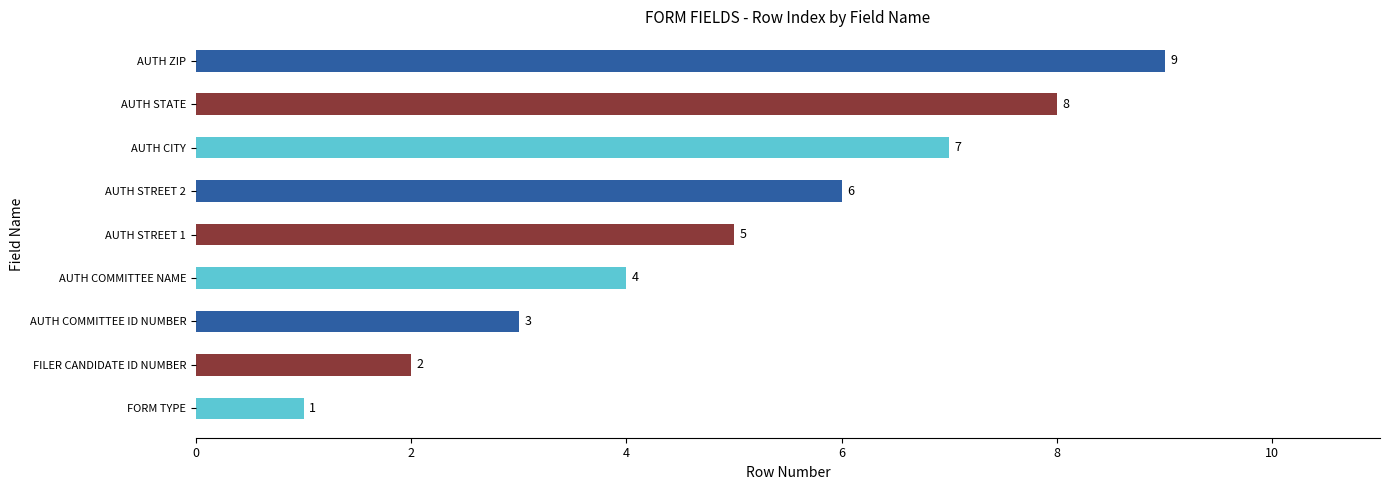

The value at FILER CANDIDATE ID NUMBER is 0. True or false?

False